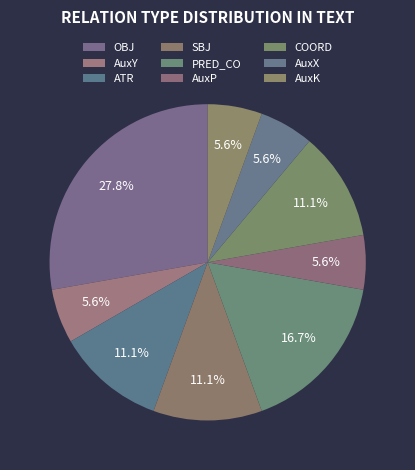

What percentage is the AuxY slice, to the nearest percent?

6%